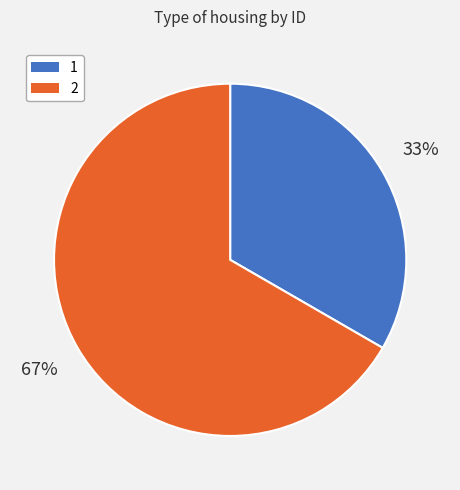

To the nearest percent, what is the combined percentage of 2 and 1?

100%